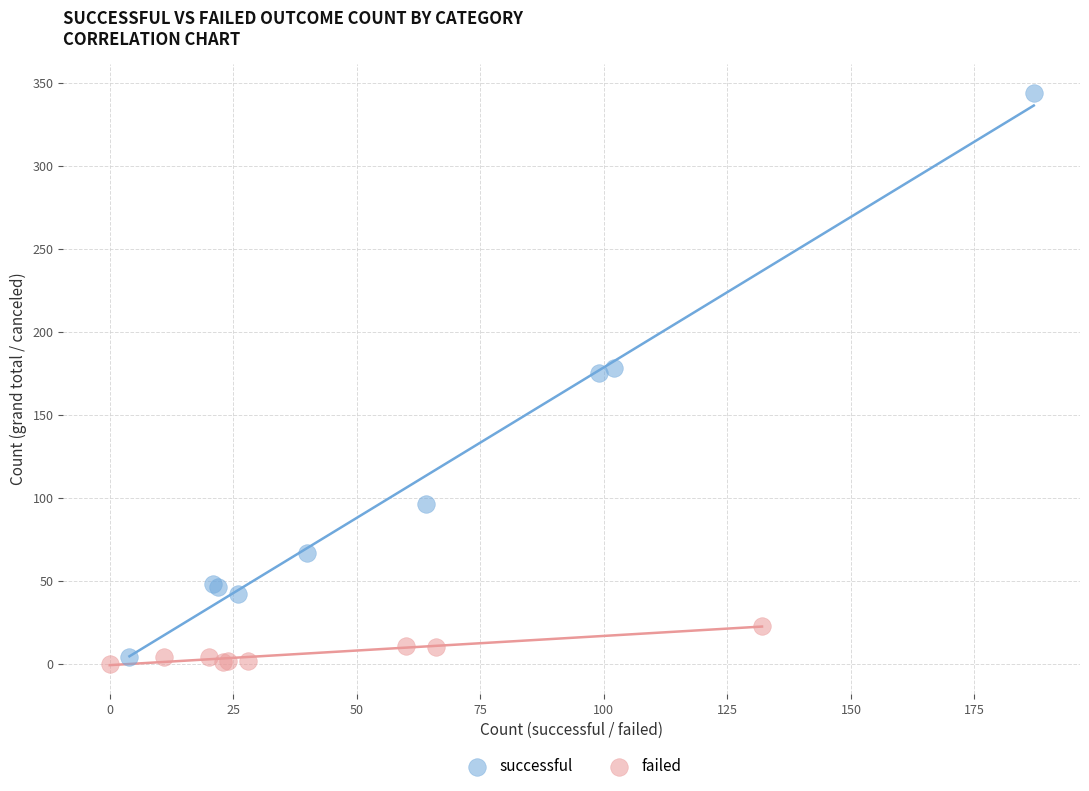

Which series has the largest Y range (max minus min)?

successful